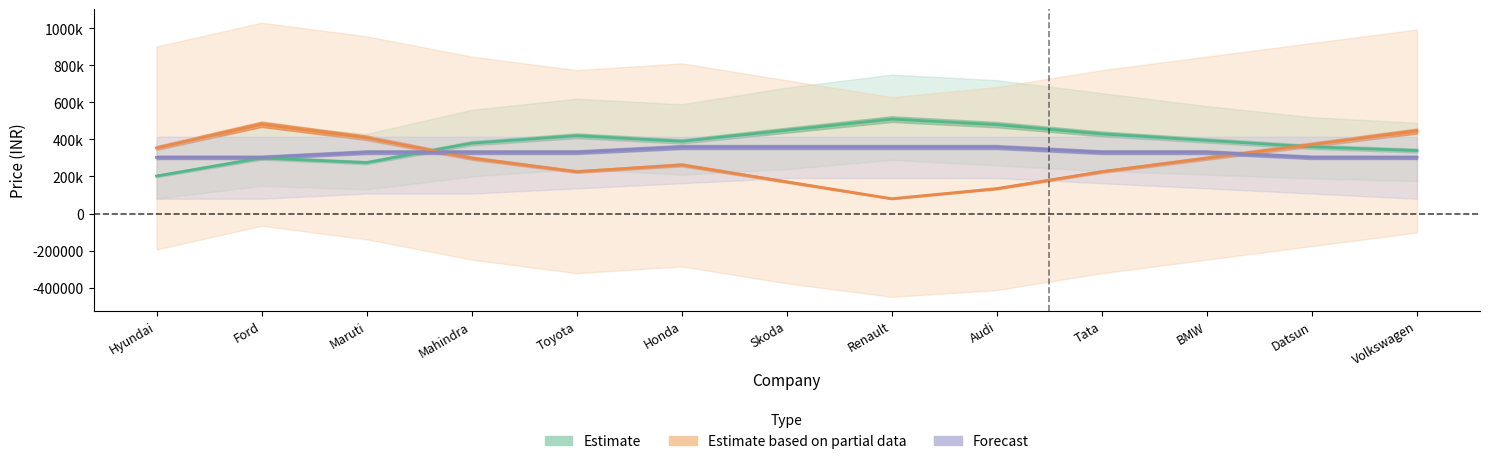

Which series changed the most between Tata and BMW?

Estimate based on partial data